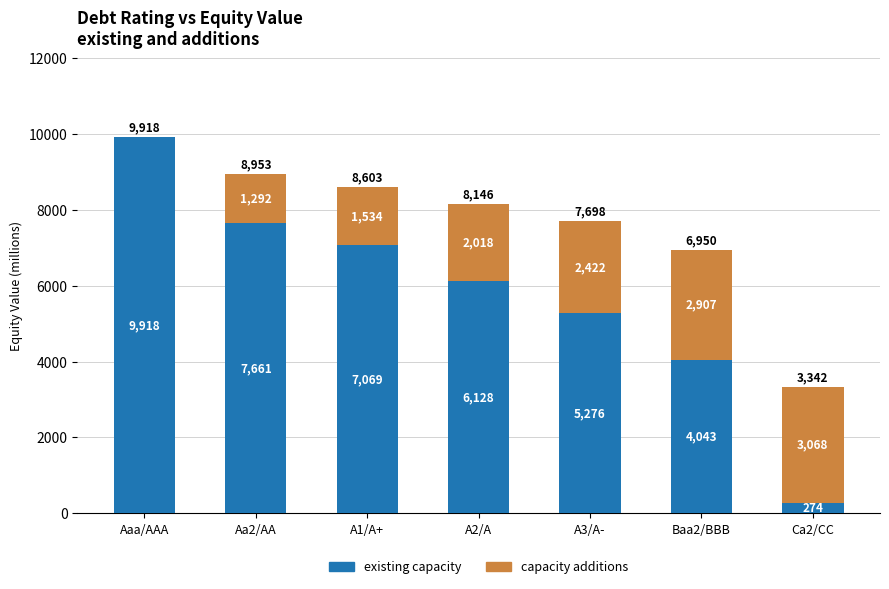

What are all the series names shown in the legend?

existing capacity, capacity additions